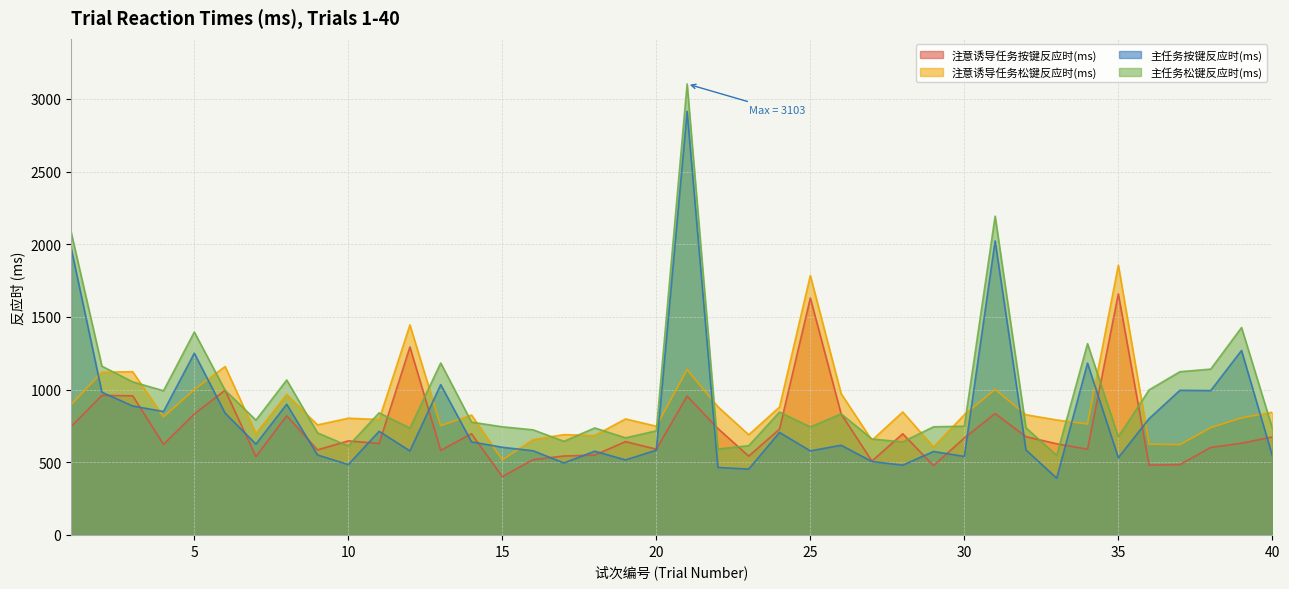

Does the chart display data point markers on the line(s)?

No